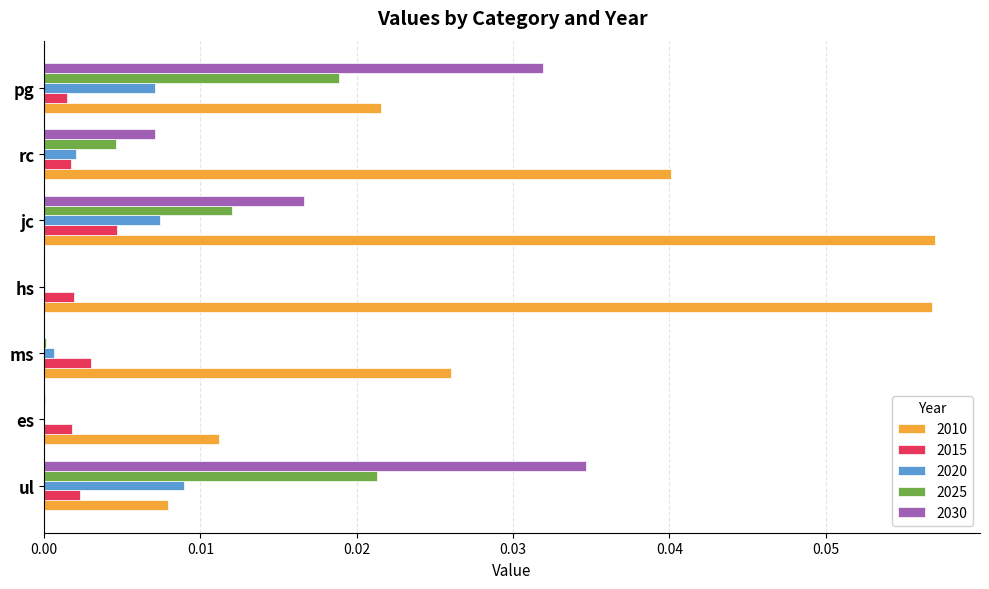

How many distinct data groups are displayed?

5